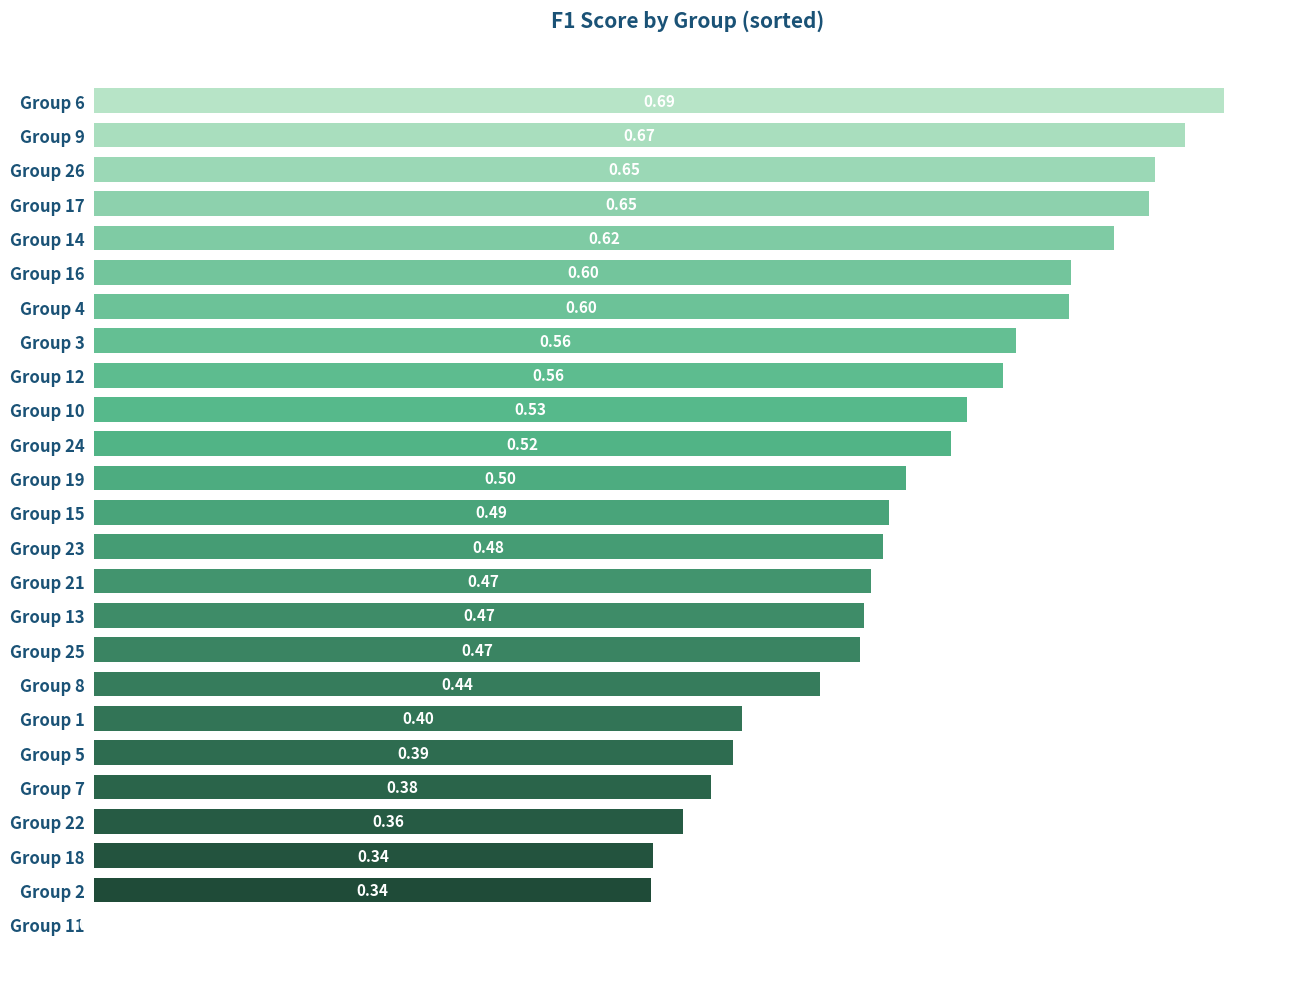

How many values are above zero?

24